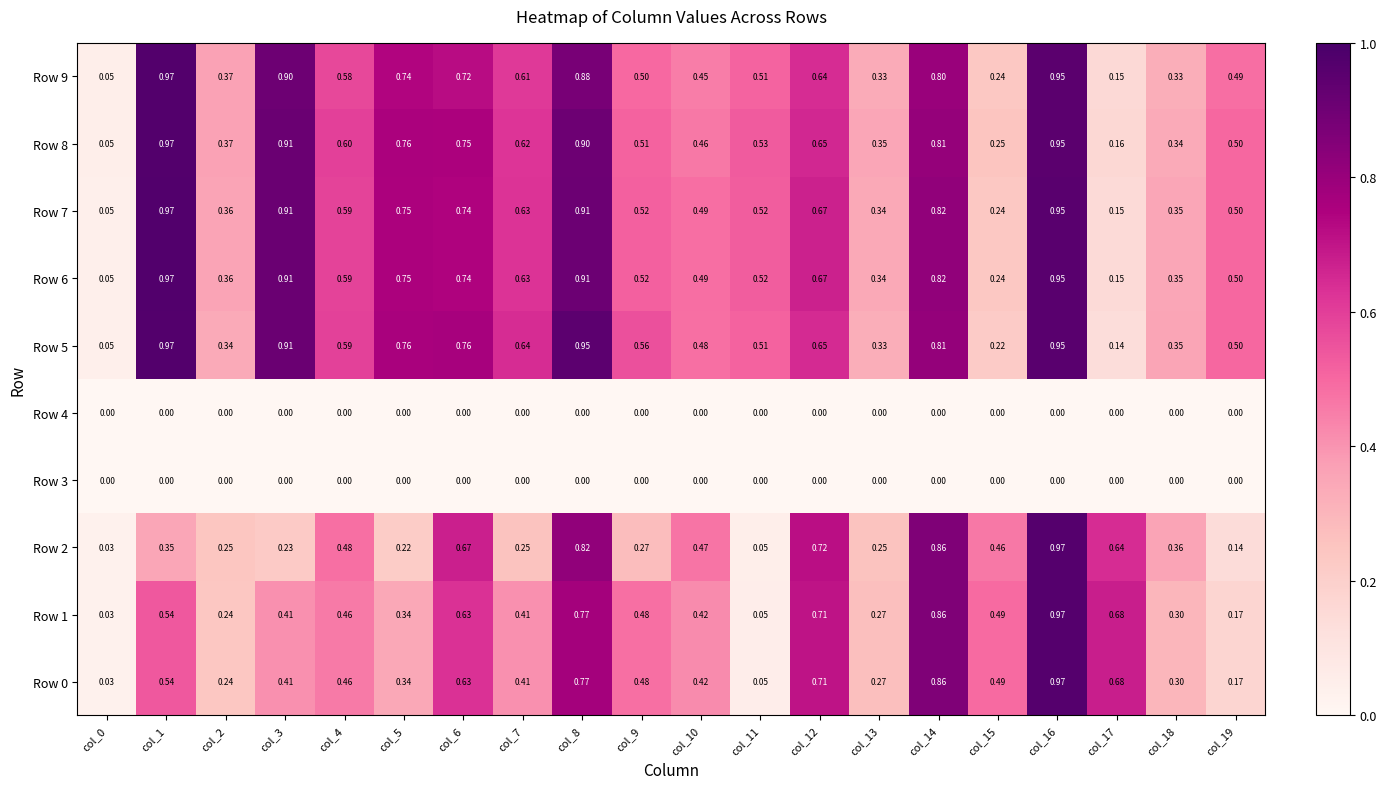

Is the value of Row 0 at col_19 greater than the value of Row 2 at col_3?

No